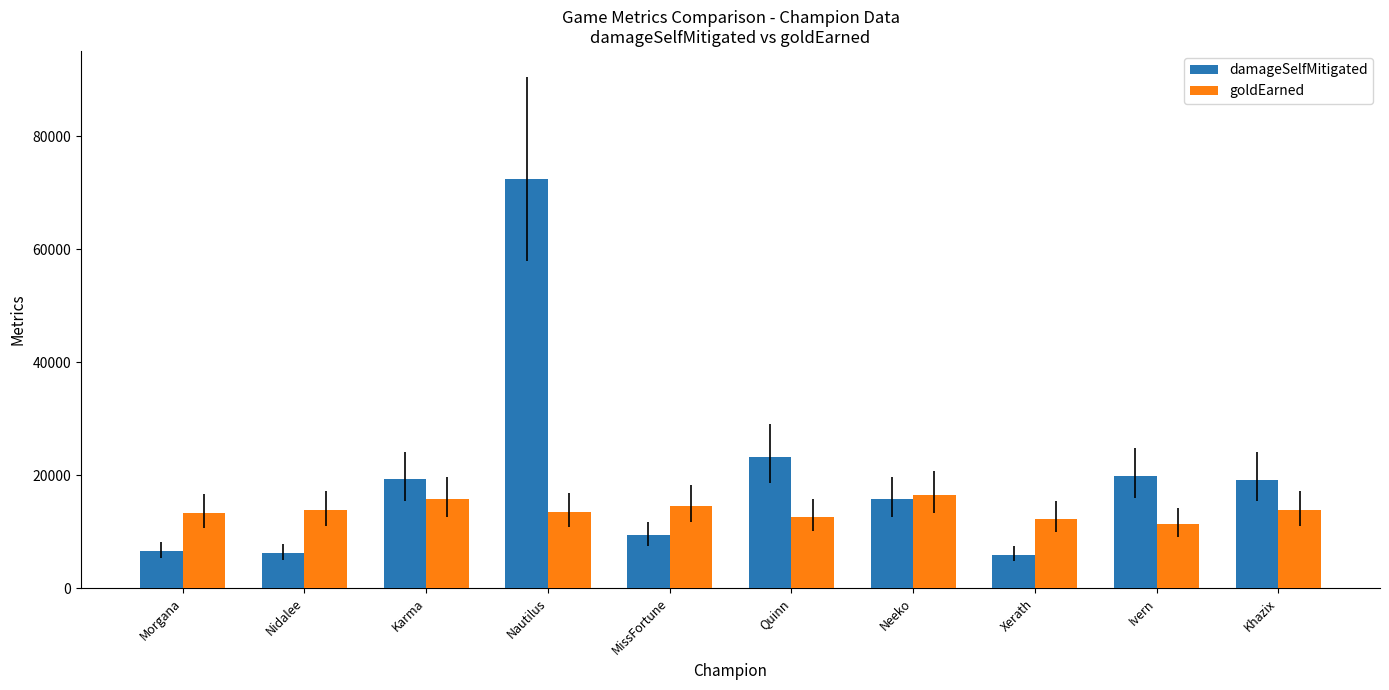

What is the lowest value of the goldEarned series?

11392